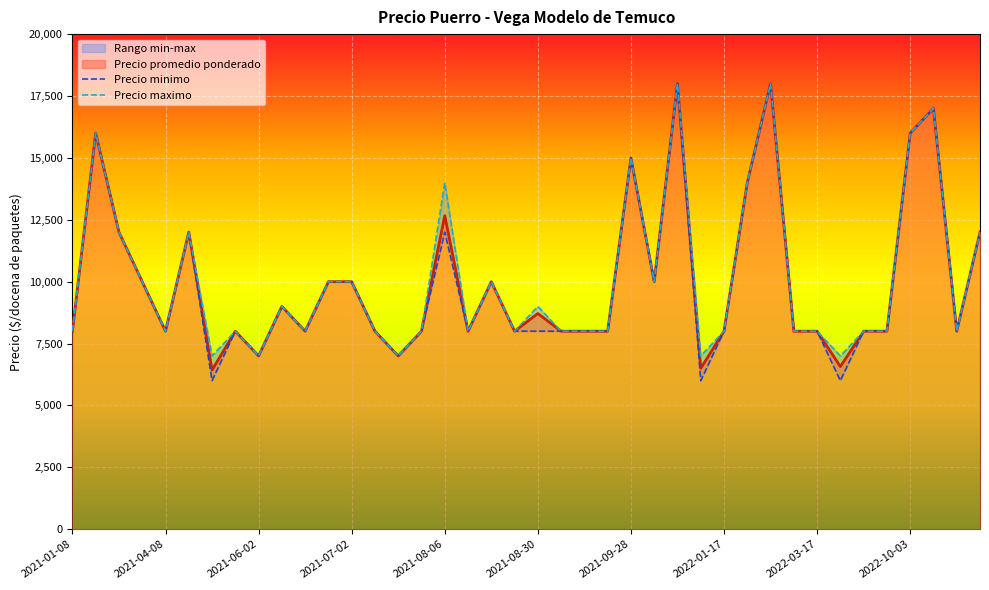

How many data points does each series have?

40